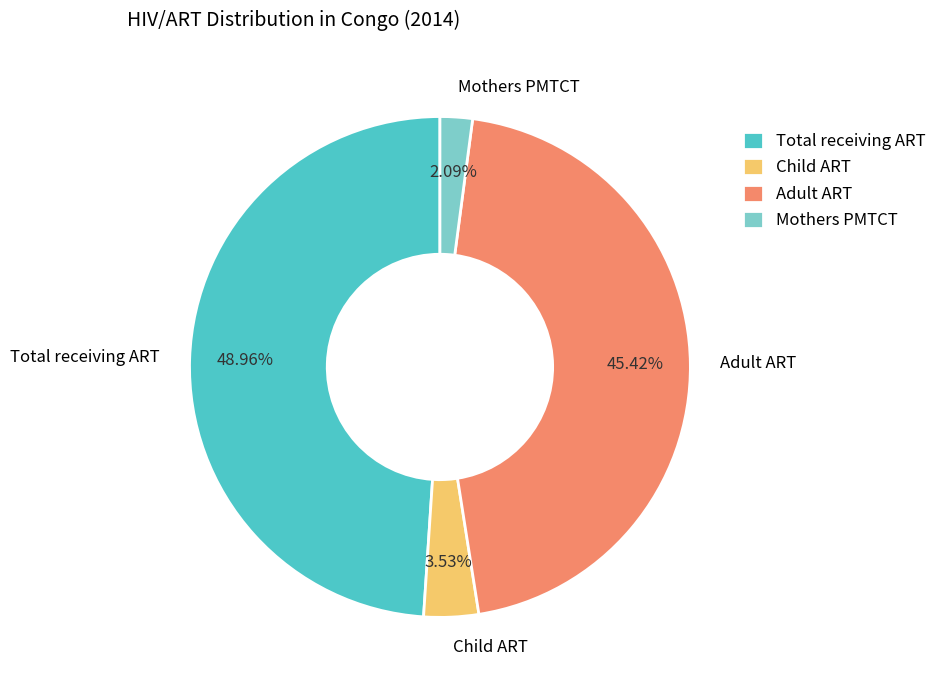

Count the number of slices in the pie.

4